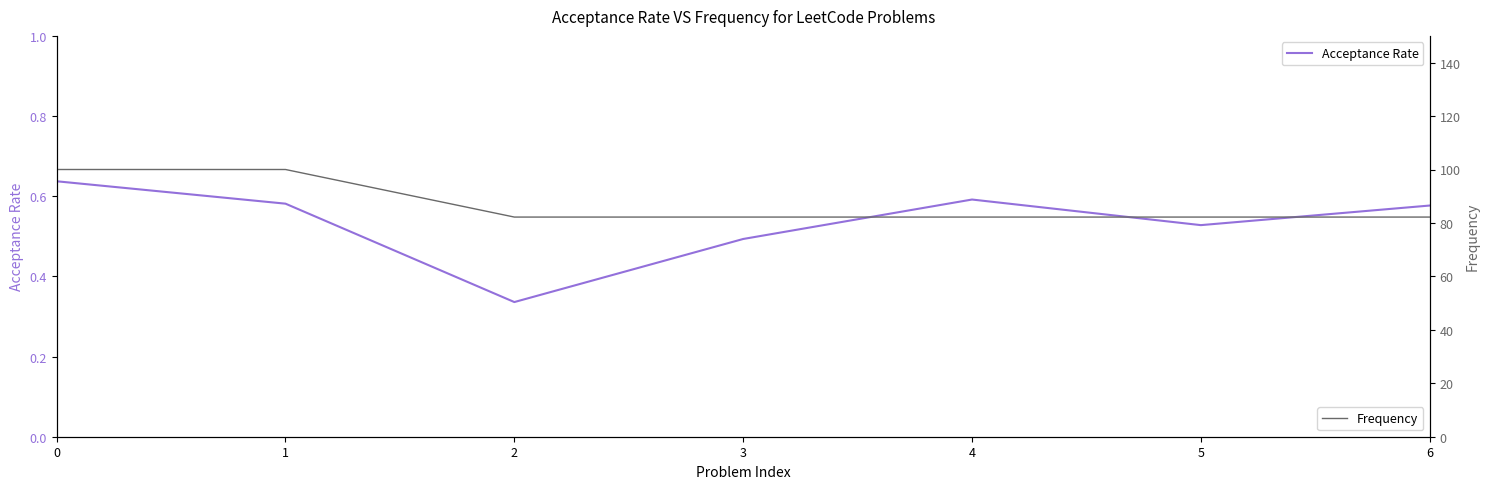

What is the average value of the Acceptance Rate series?

0.5